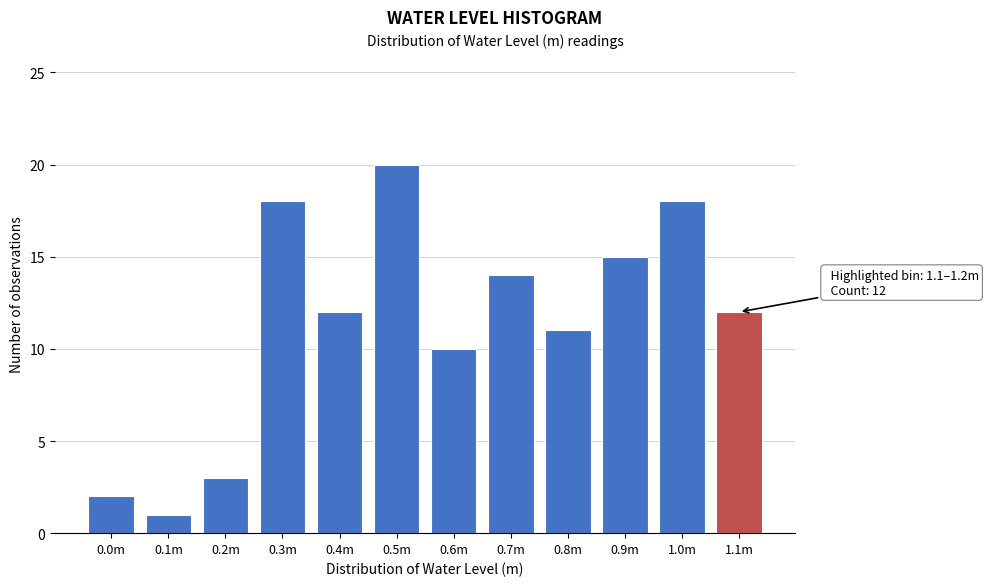

Reading left to right, extract all data points from this chart.

2	1	3	18	12	20	10	14	11	15	18	12